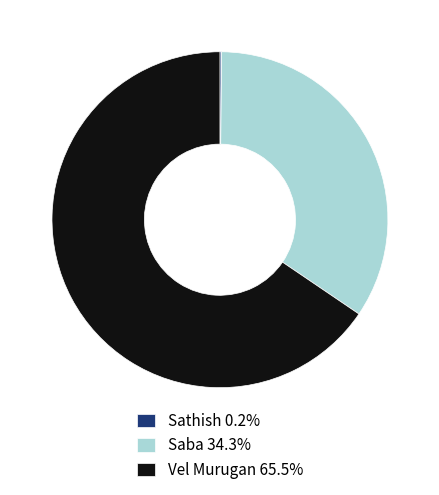

Does Vel Murugan 65.5% represent more than half of the total?

Yes